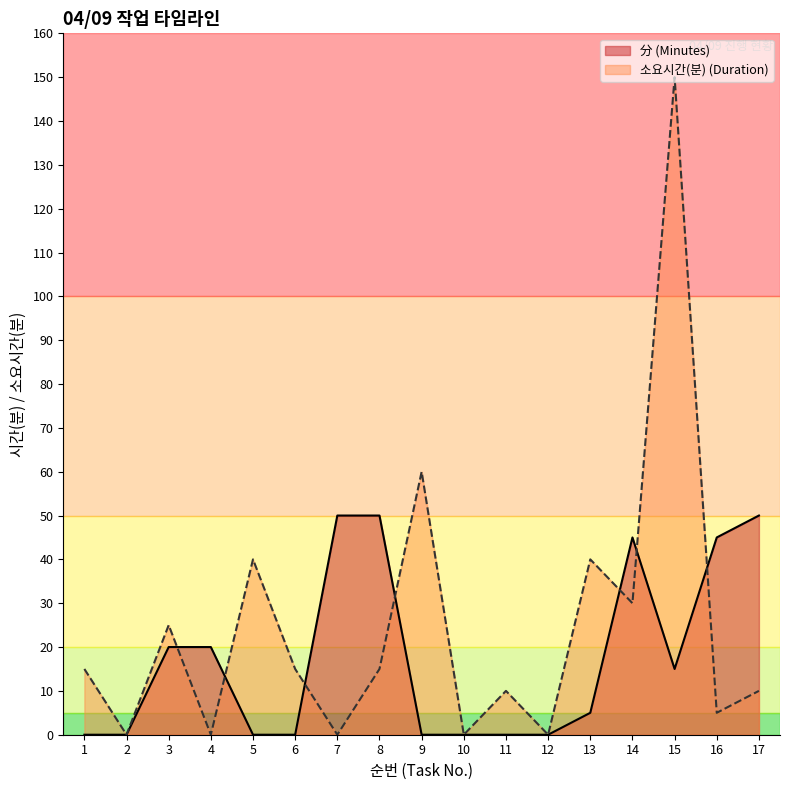

How many values in 소요시간(분) (Duration) are above zero?

12